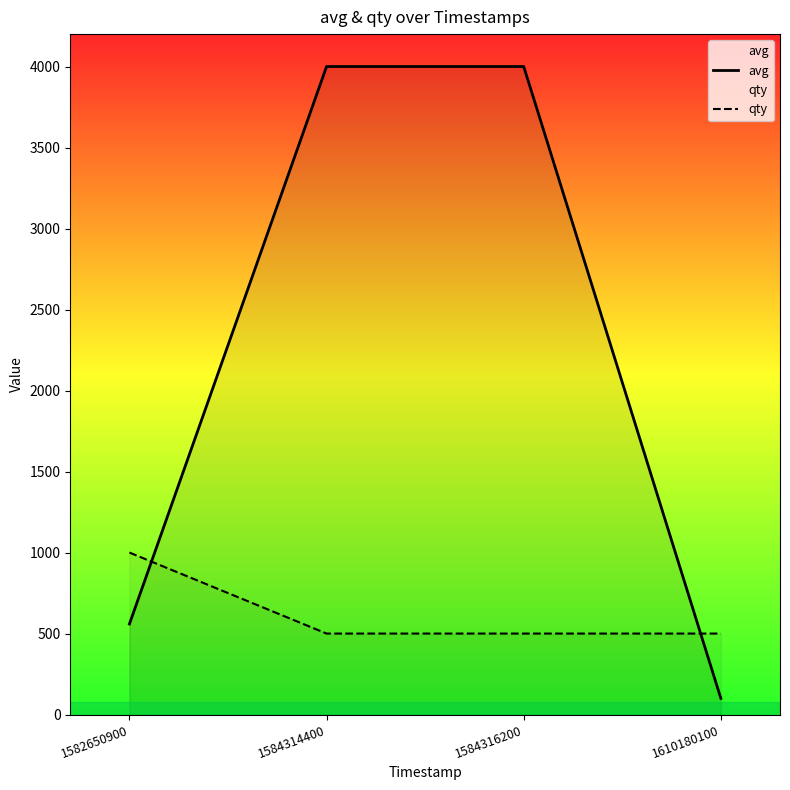

Between which two adjacent categories do avg and qty first intersect?

1582650900 and 1584314400